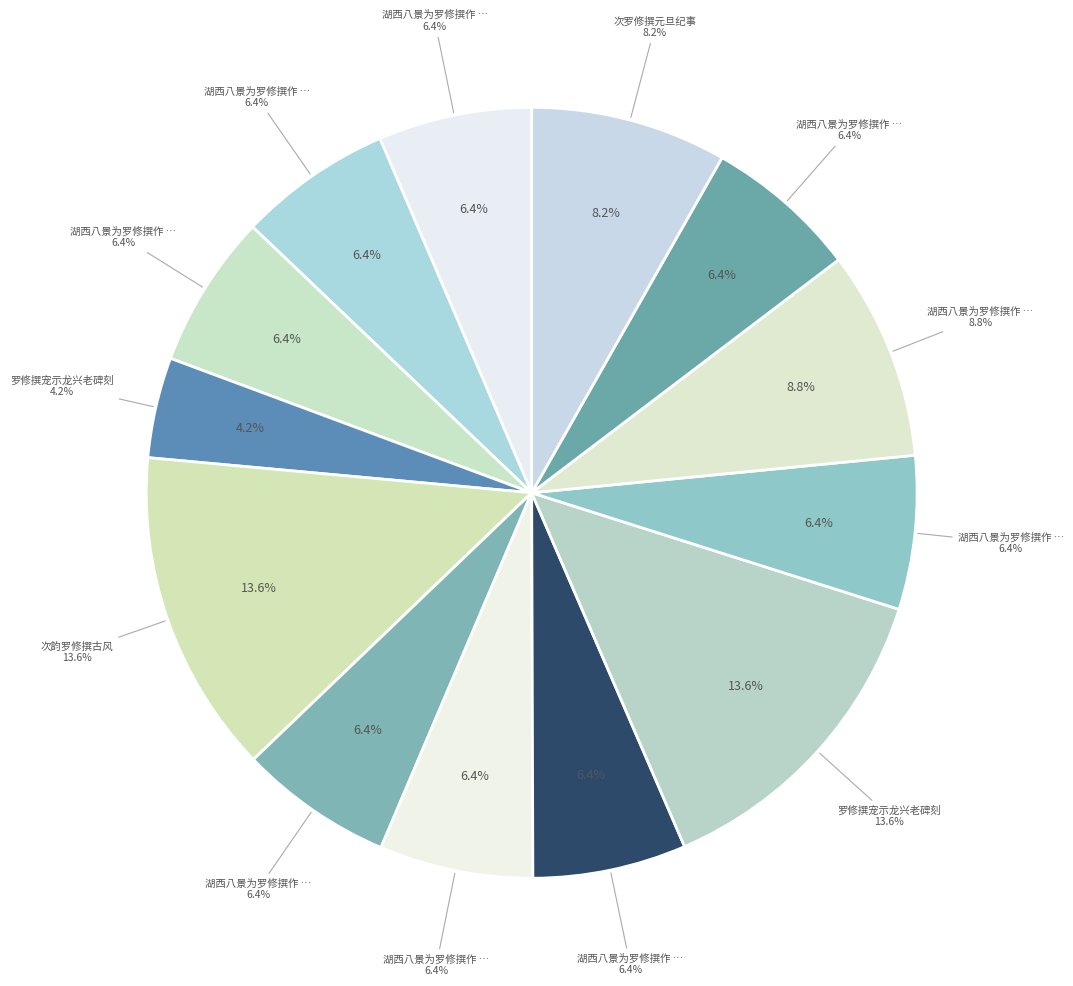

The 湖西八景为罗修撰作 其七 飞舆横翠 slice represents 1% of the pie. True or false?

False